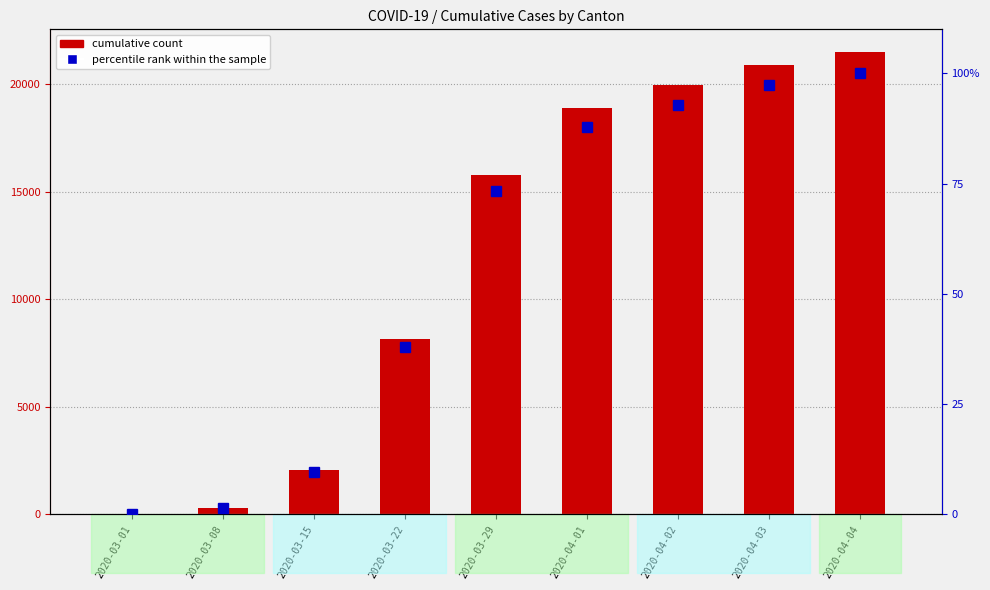

At 2020-03-15, list the series in order from largest to smallest.

CH, percentile rank within the sample